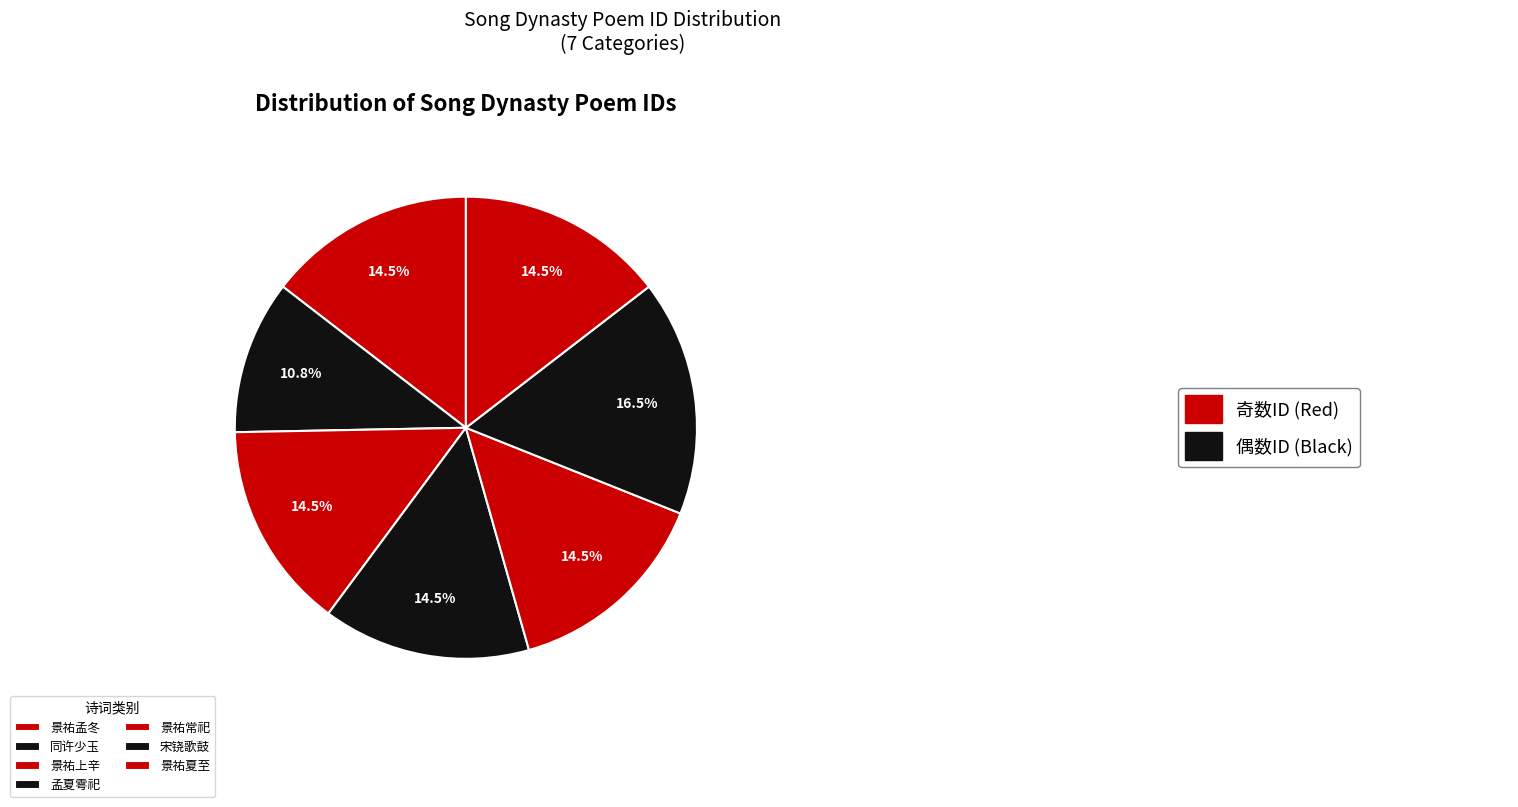

To the nearest percent, what is the difference between the largest and smallest slice percentages?

6%